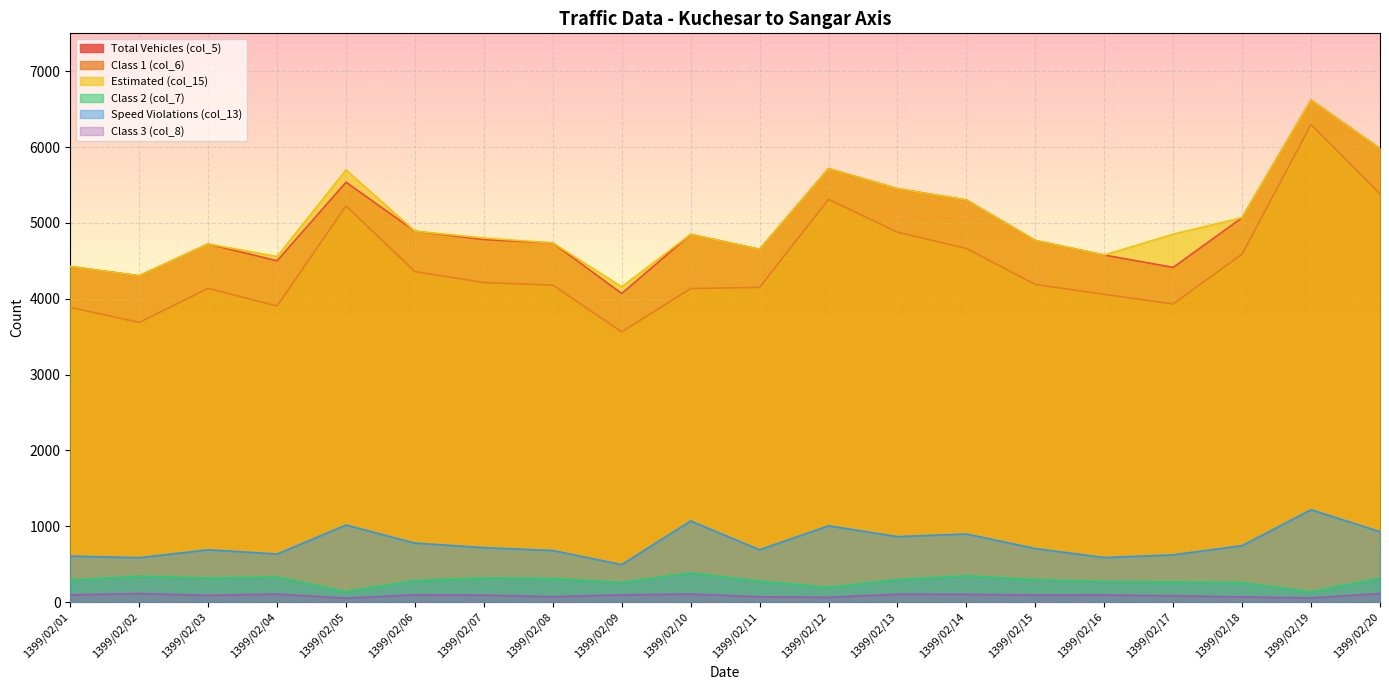

Which label corresponds to the smallest value in the chart?

1399/02/05